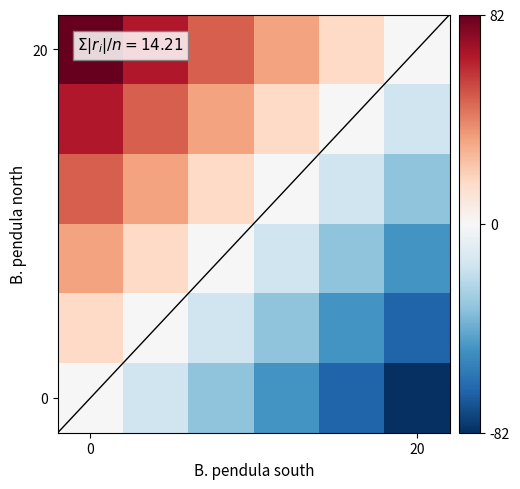

At which label is 2 closest to -8?

2